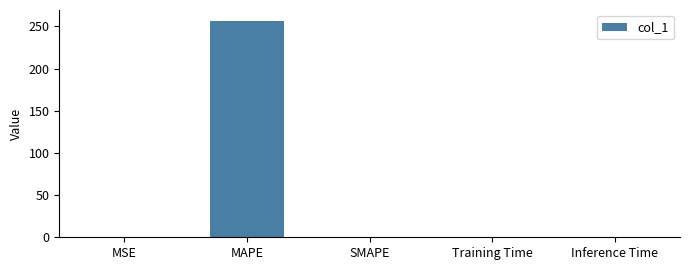

True or false: the data shows 256.6 at MAPE.

True